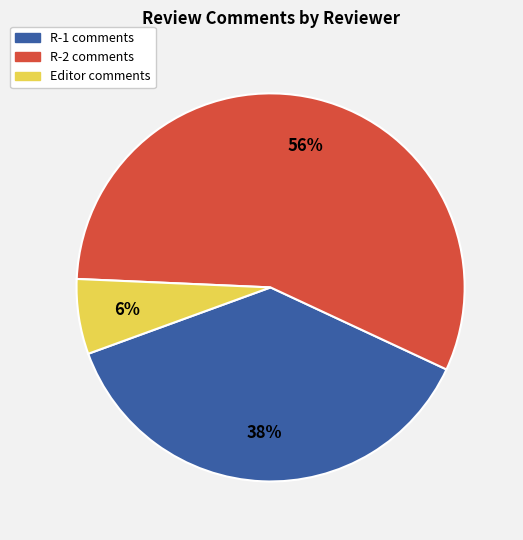

Rank the categories by value from highest to lowest.

R-2, R-1, Editor